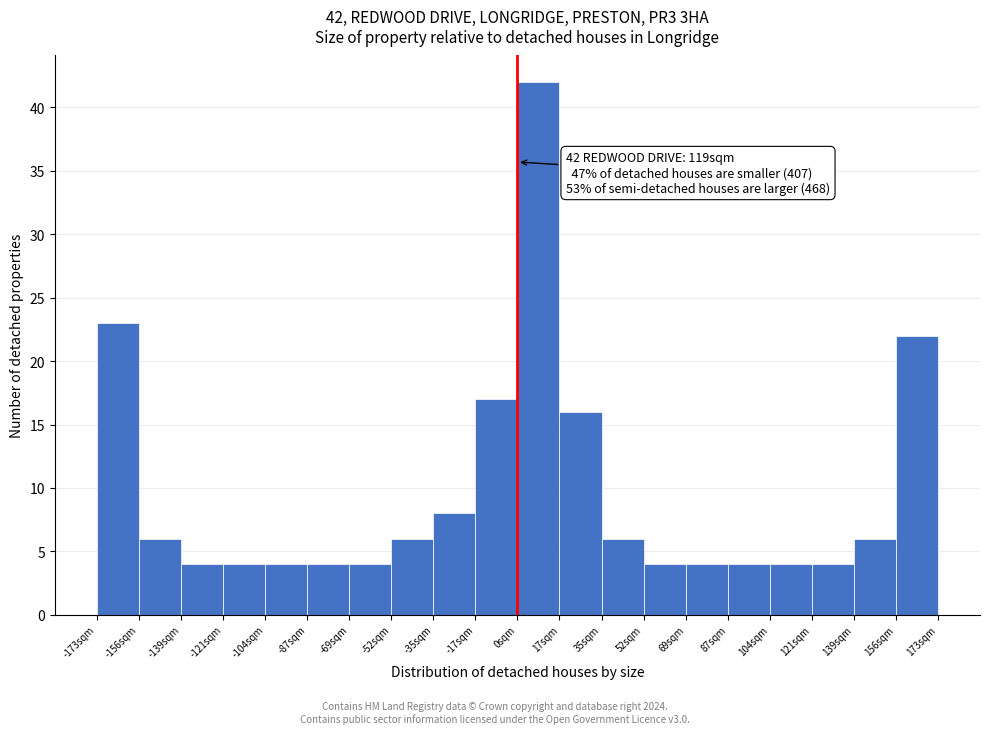

Over which range of the x-axis is the bar tallest?

0 to 18